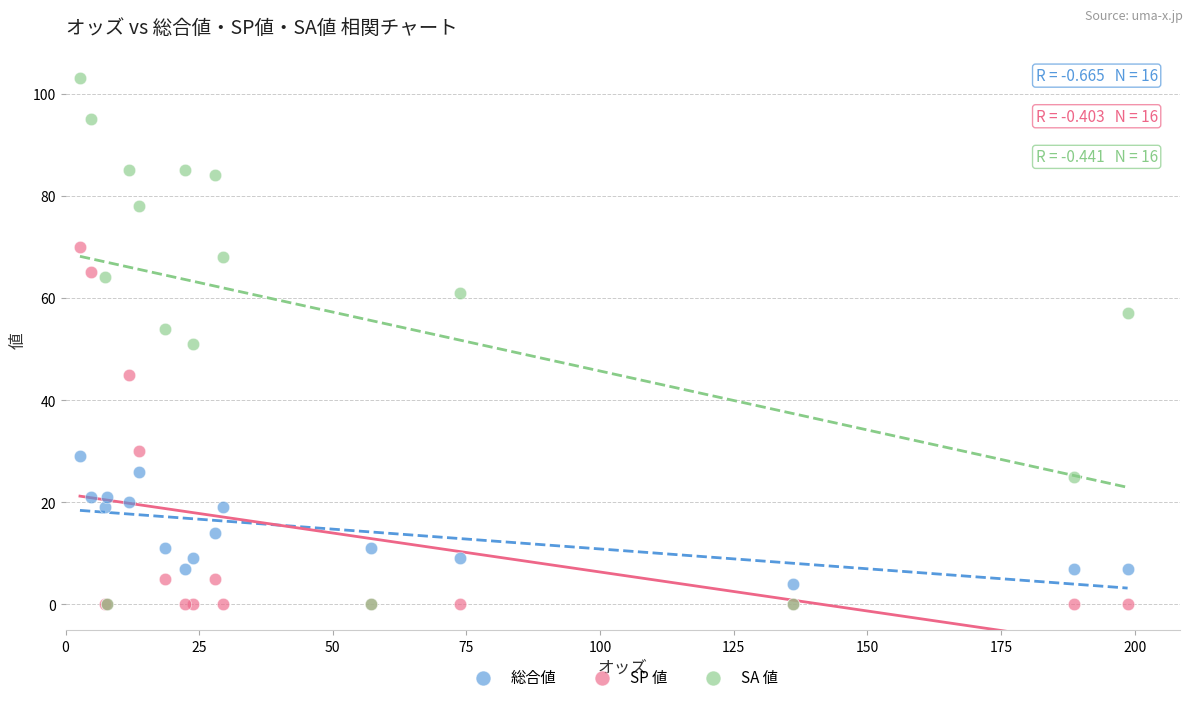

What are all the series names shown in the legend?

総合値, SP 値, SA 値